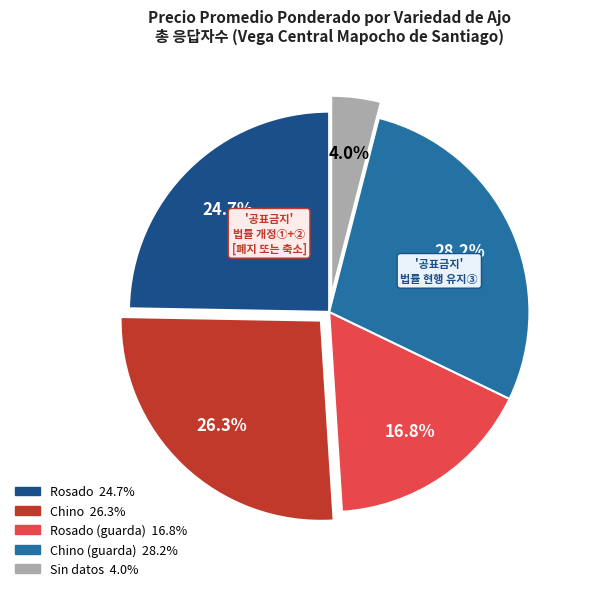

Does any single category account for the majority?

No